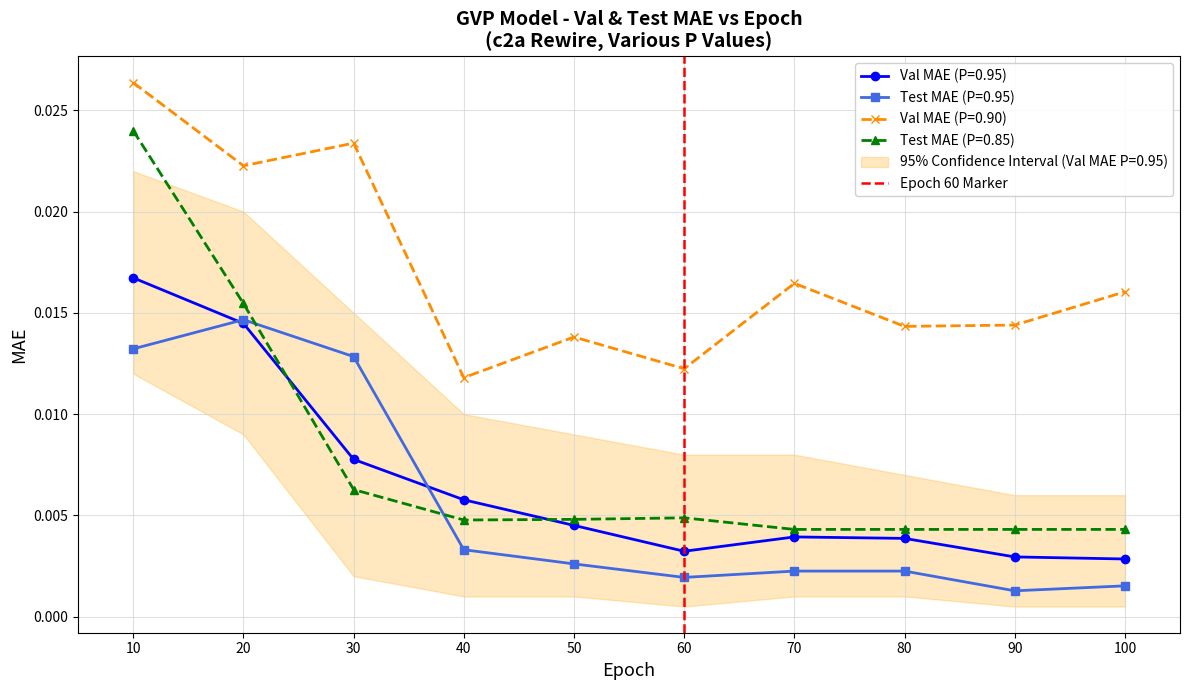

How many Test MAE (P=0.85) values are between 0 and 1?

10